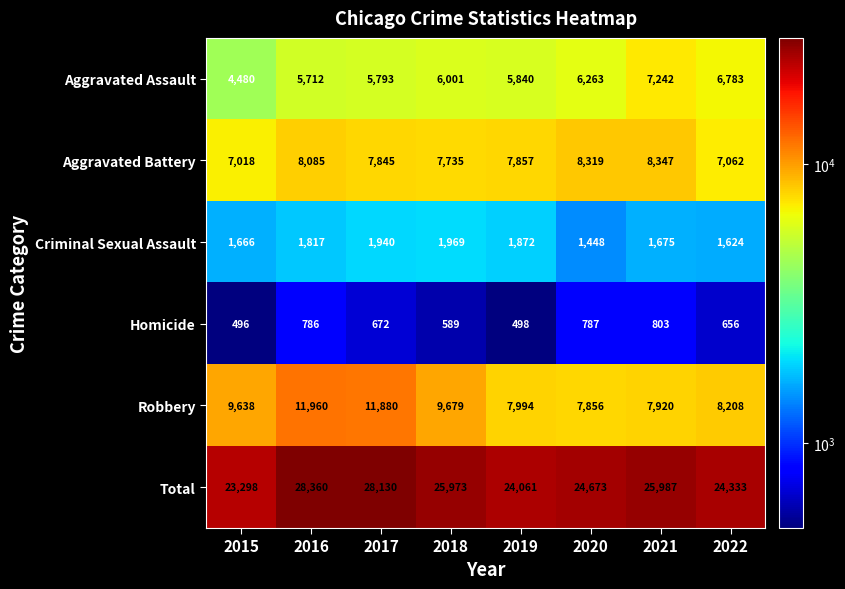

Where does the Total series first go above 25973?

2016